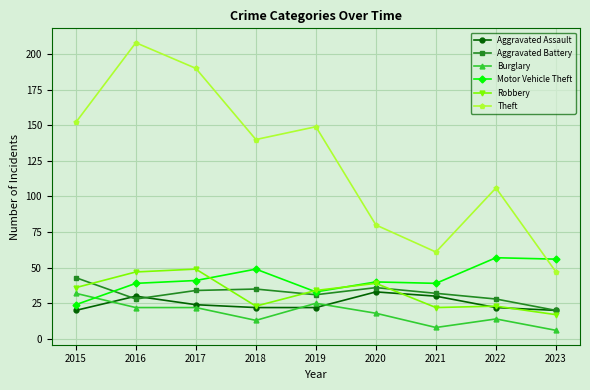

What is the difference between the highest and lowest values at 2018?

127